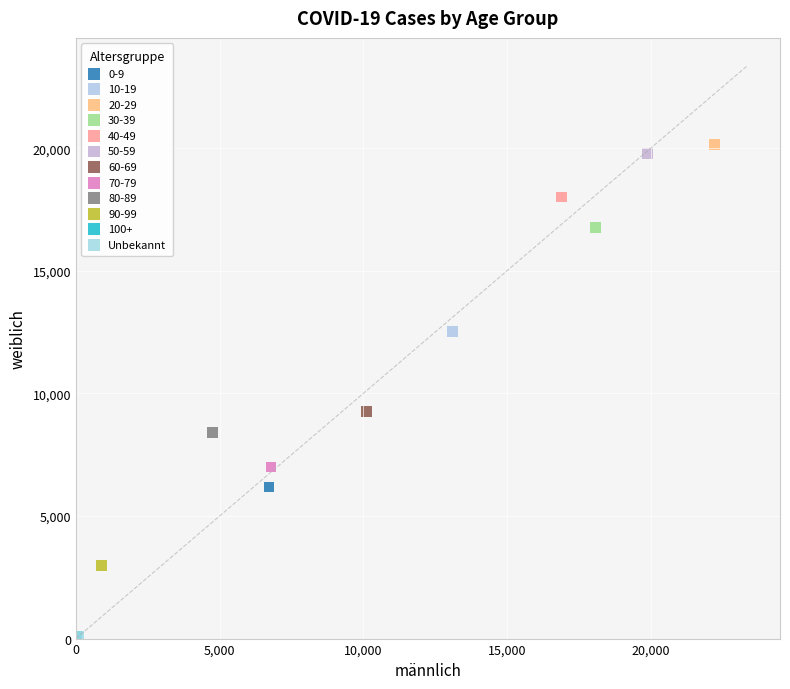

What are all the series names shown in the legend?

0-9, 10-19, 20-29, 30-39, 40-49, 50-59, 60-69, 70-79, 80-89, 90-99, 100+, Unbekannt